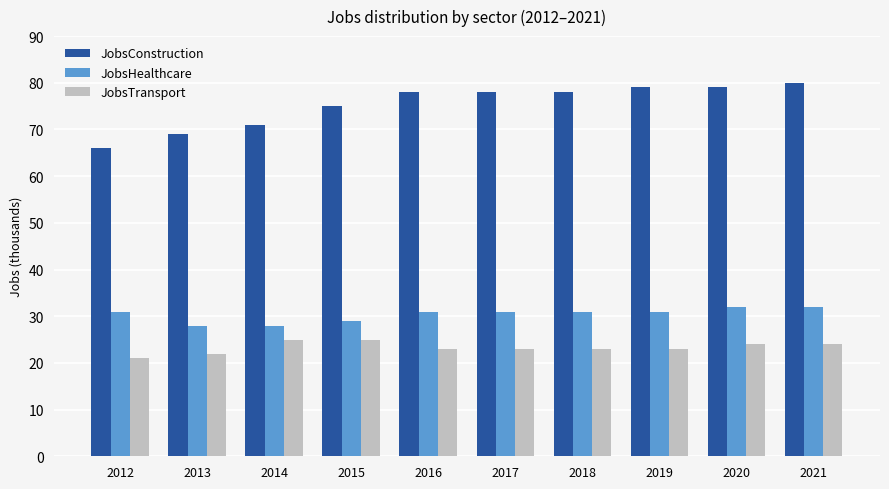

What is the spread (max minus min) of values at 2015?

50